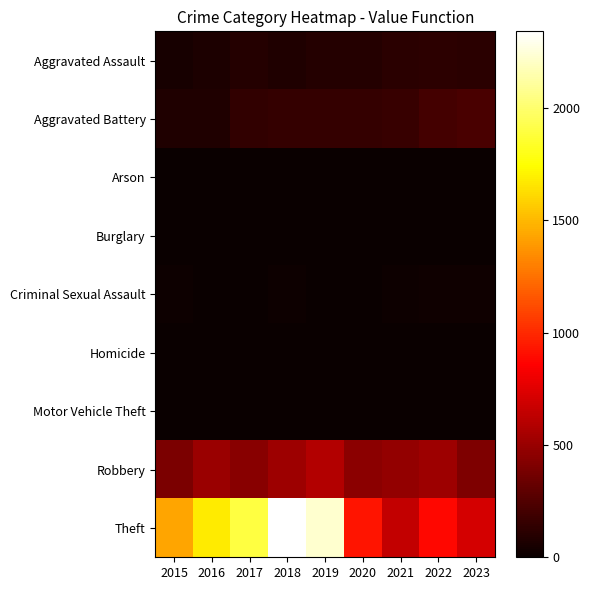

At how many categories does at least one series exceed 2251?

1